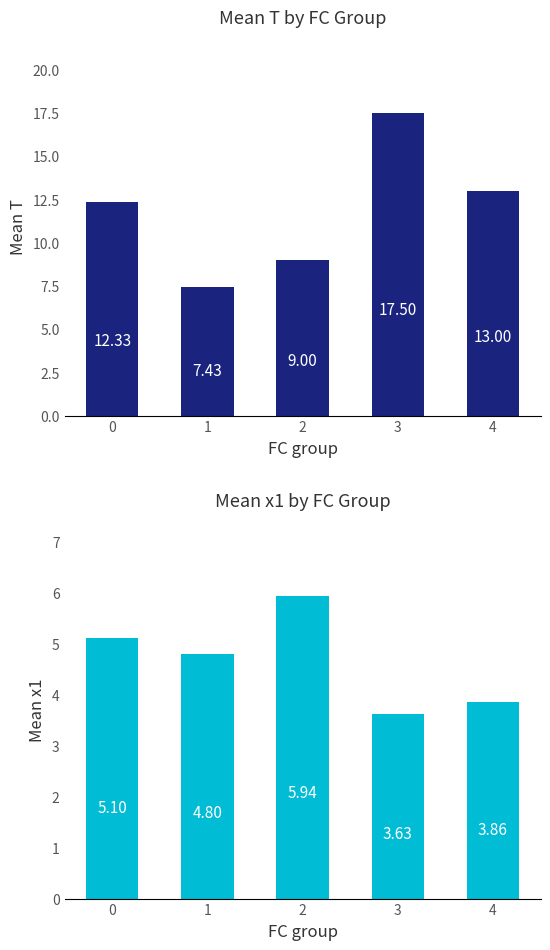

At which category is the sum across all series the highest?

3